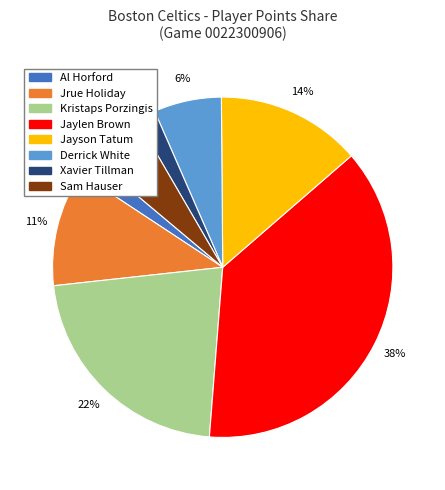

Does any single category account for the majority?

No